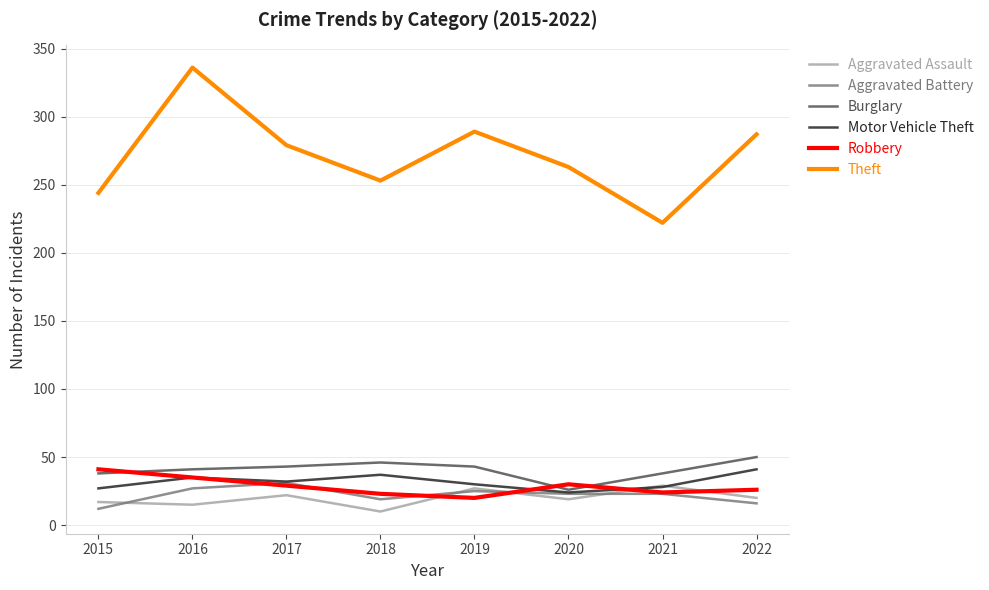

What is the difference between the second highest and second lowest values in the Aggravated Assault series?

12